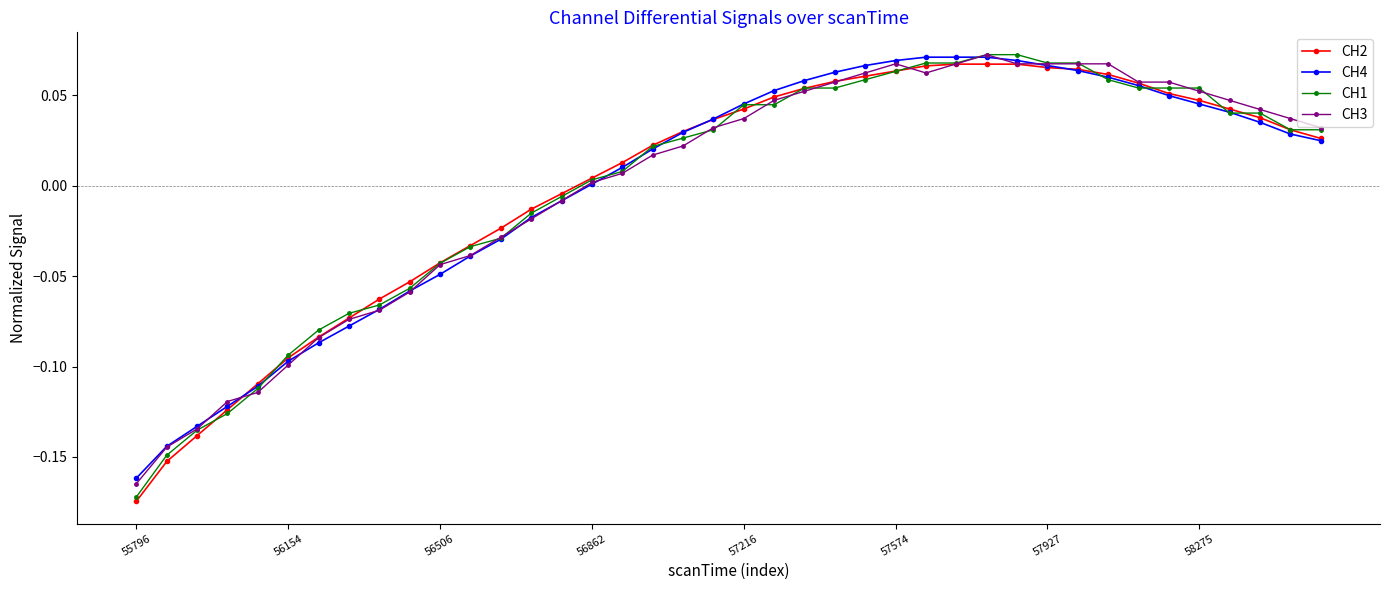

True or false: CH3 has more than 0 interior local peaks.

True